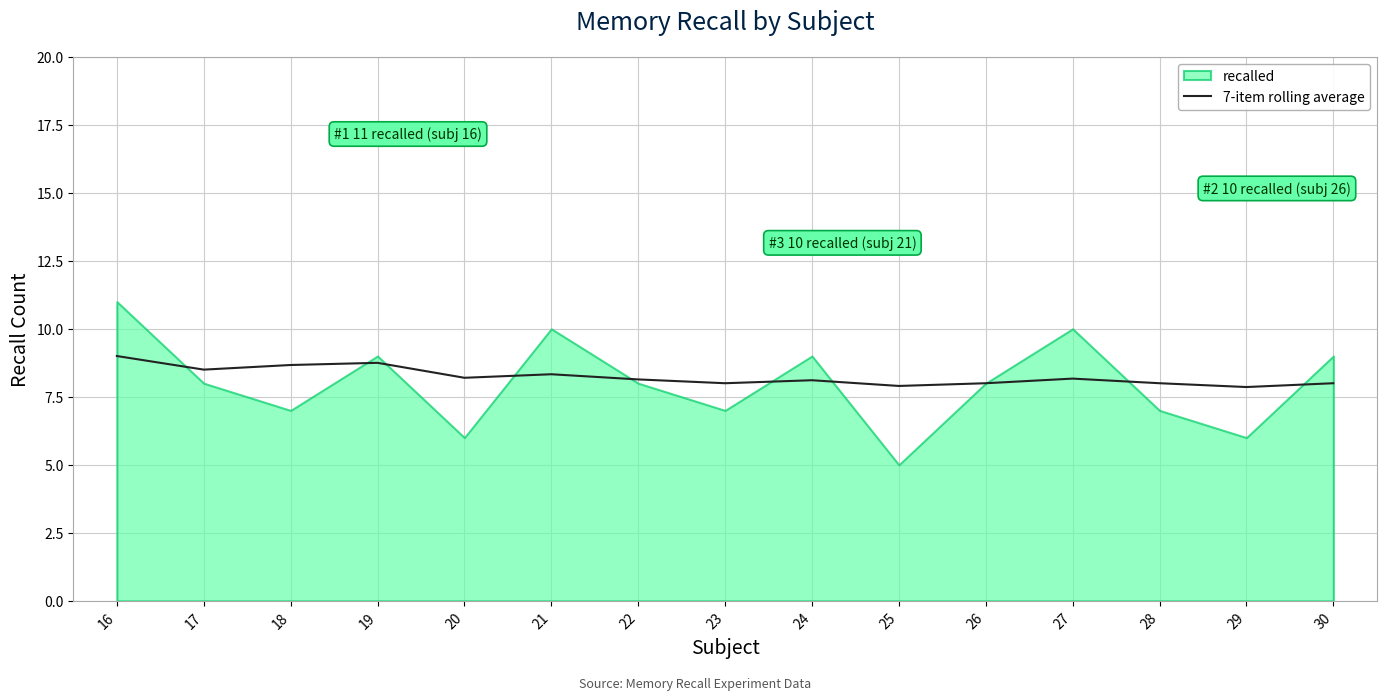

True or false: the data has more than 1 interior local peaks.

True